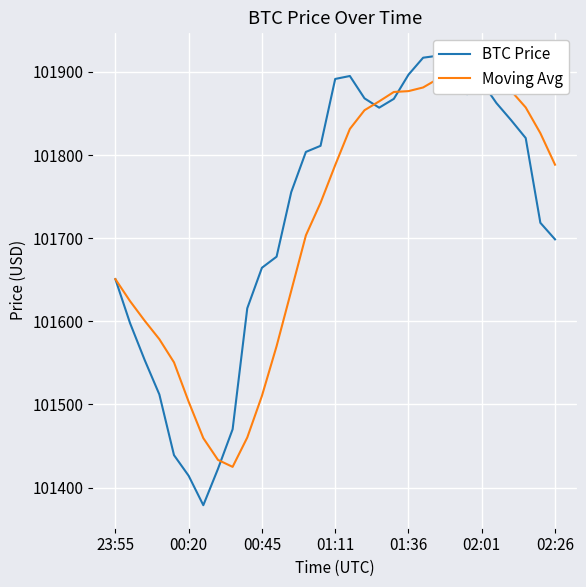

True or false: Moving Avg has a value of 101881.3 at 21.

True